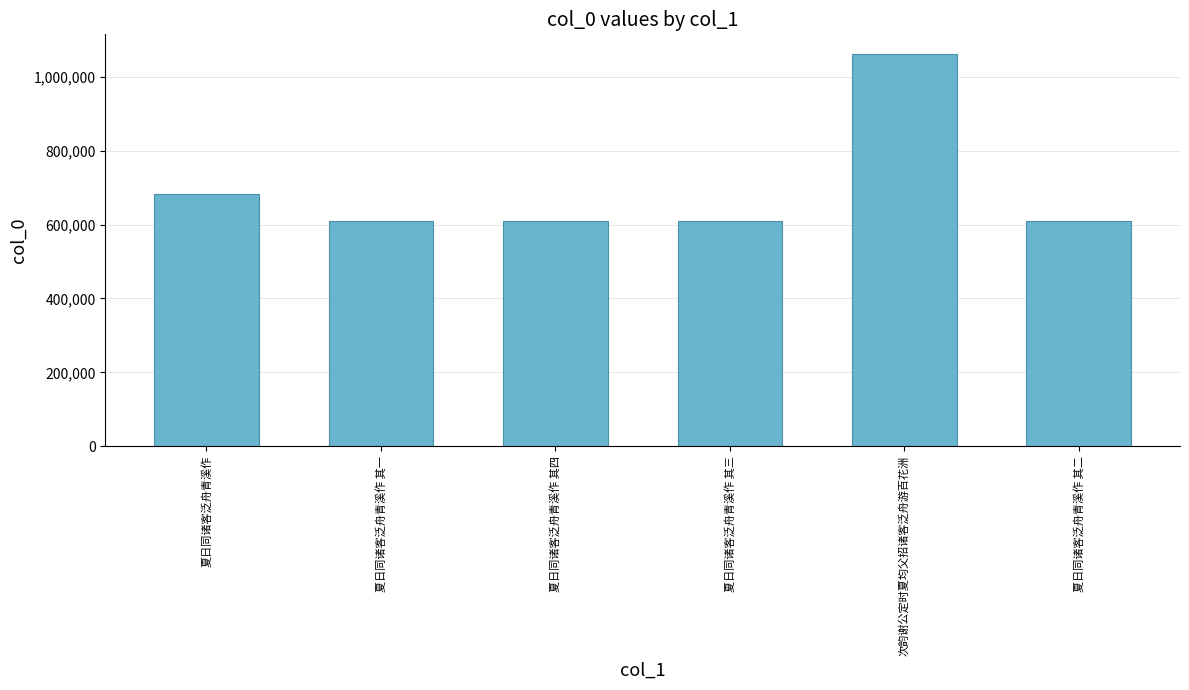

What is the minimum value shown in the chart?

608469